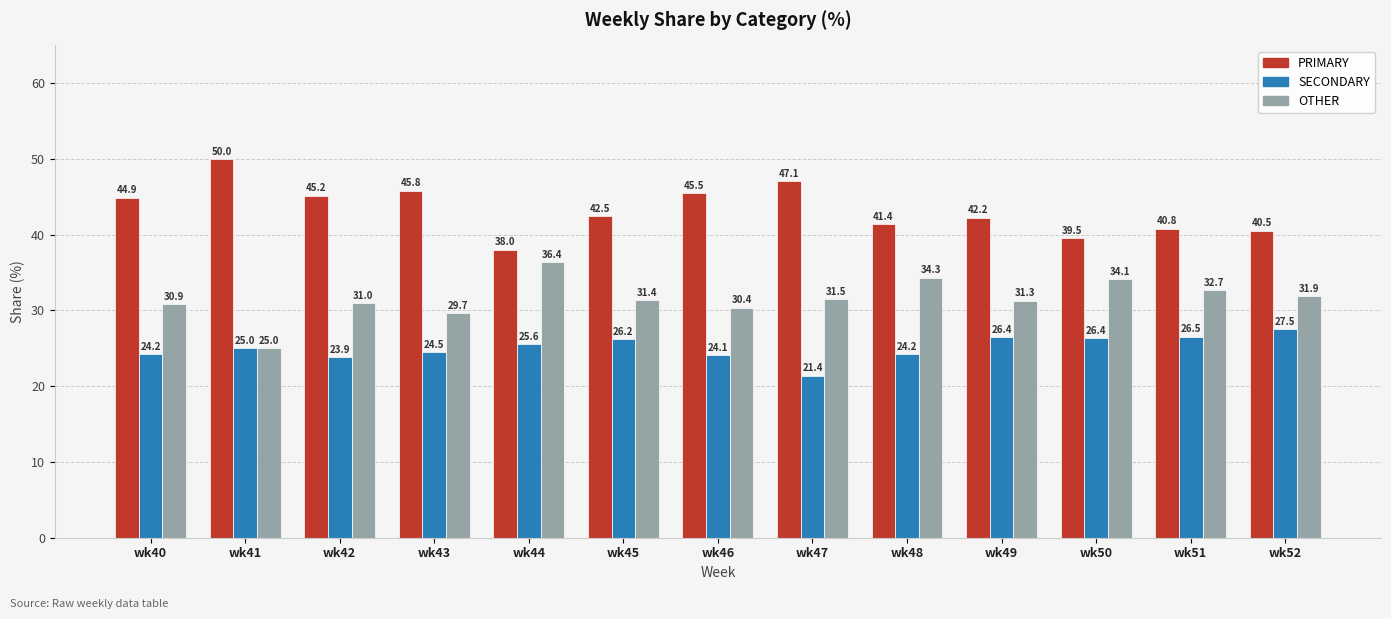

At how many categories does at least one series exceed 26?

13